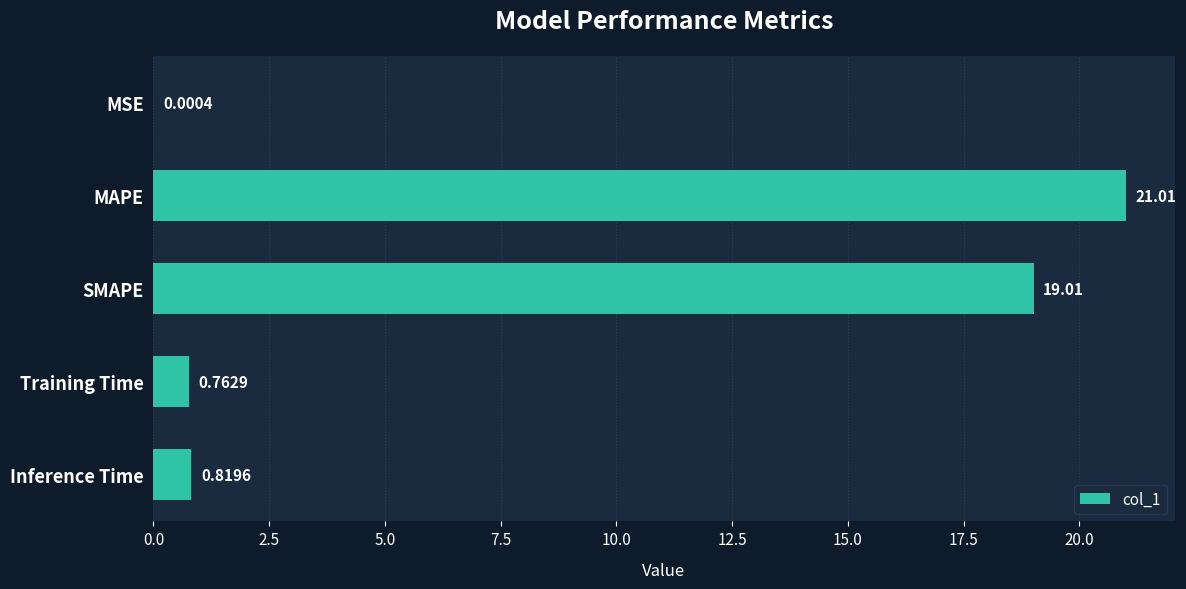

Between SMAPE and Inference Time, which is larger?

SMAPE